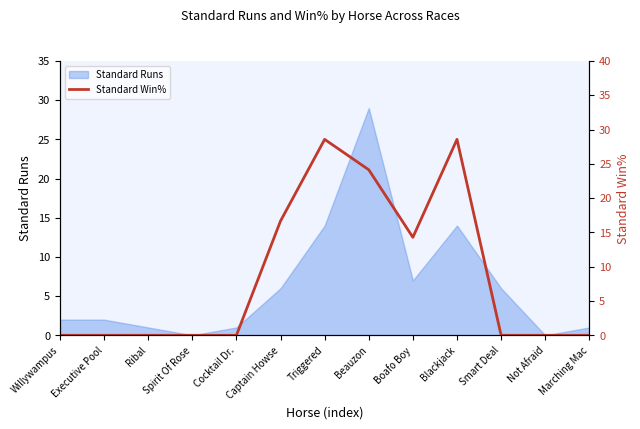

How many points are higher than both their immediate neighbors (excluding endpoints)?

2